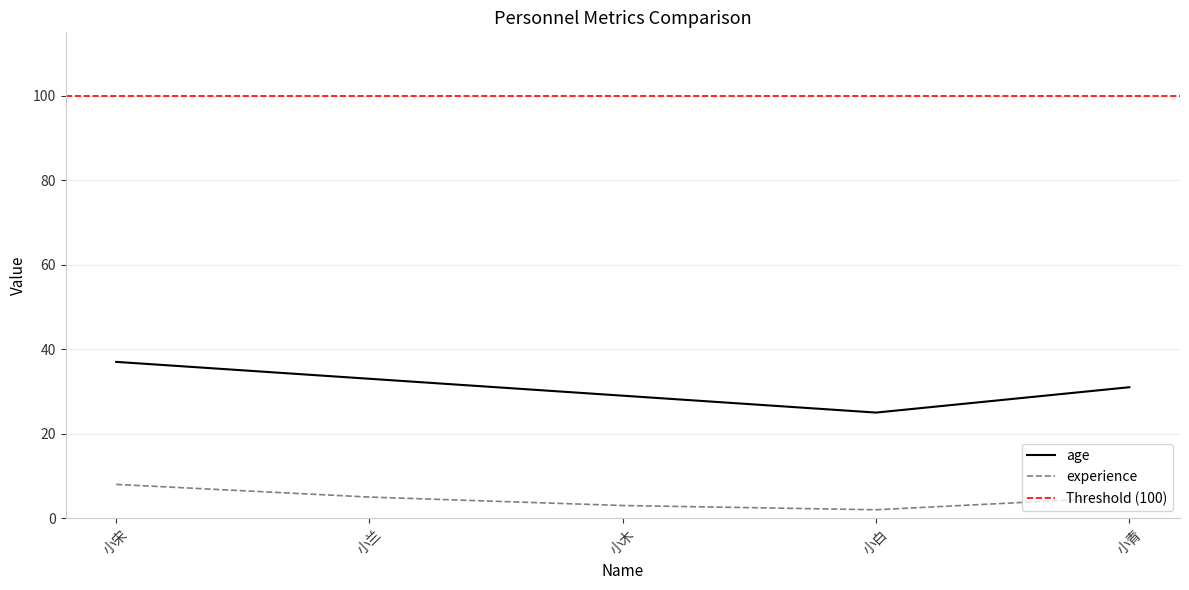

Rank the series by their maximum value, from lowest to highest.

experience, age